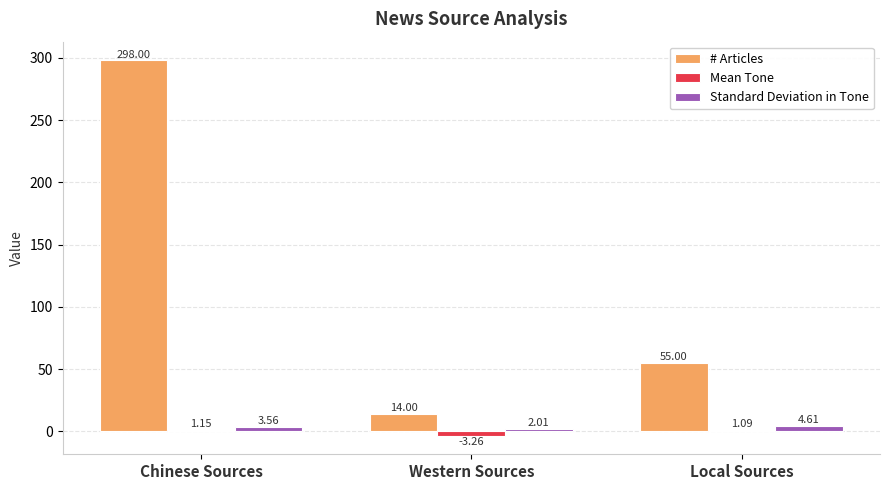

What is the difference between the # Articles values at Local Sources and Western Sources?

41.0